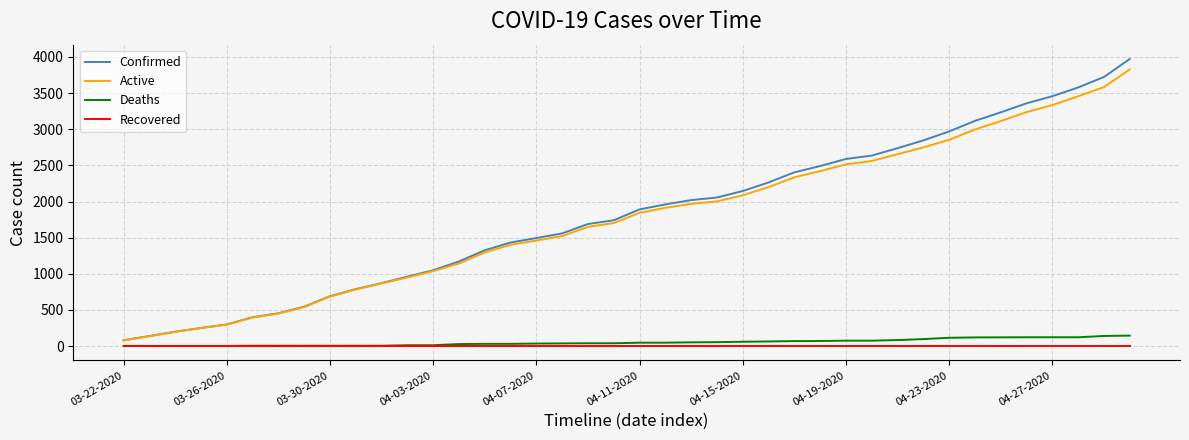

Which series has the largest total across all categories?

Confirmed